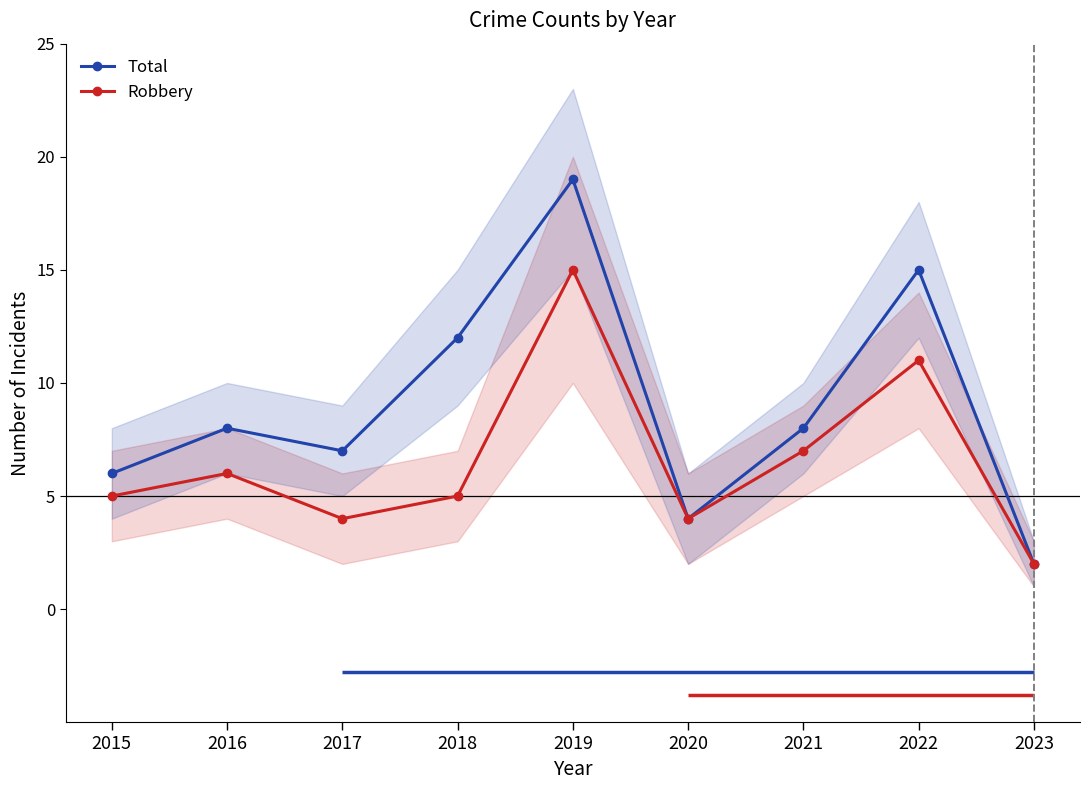

How many lines are shown in the chart?

2